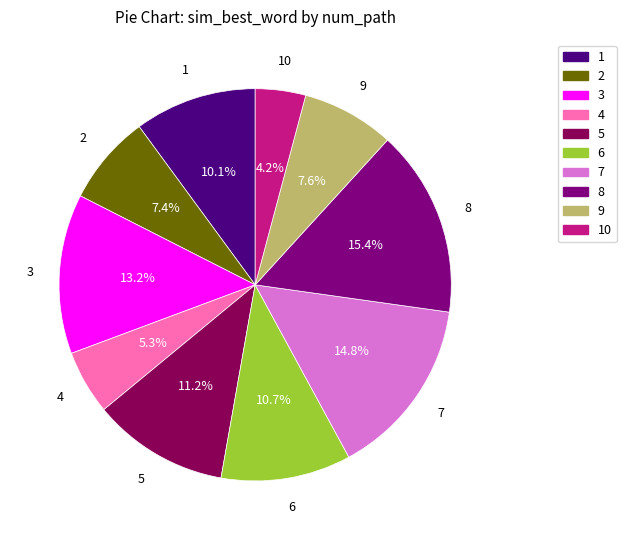

Does any single category account for the majority?

No